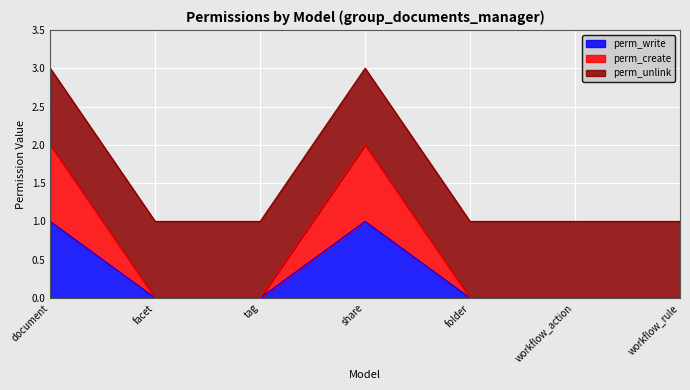

What is the sum of all perm_write values?

2